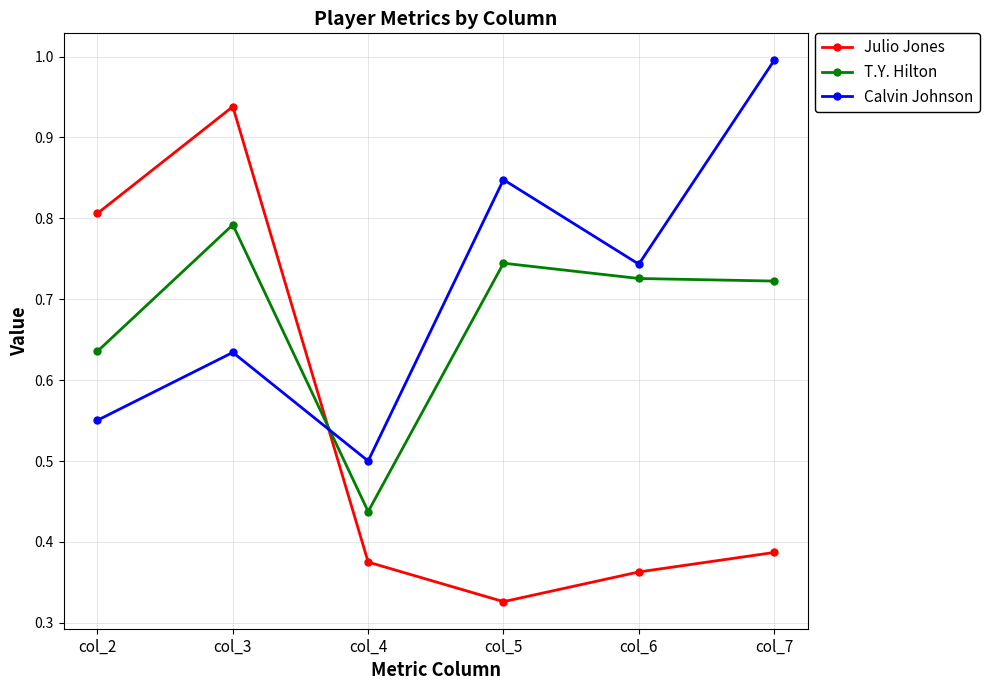

How many lines are shown in the chart?

3